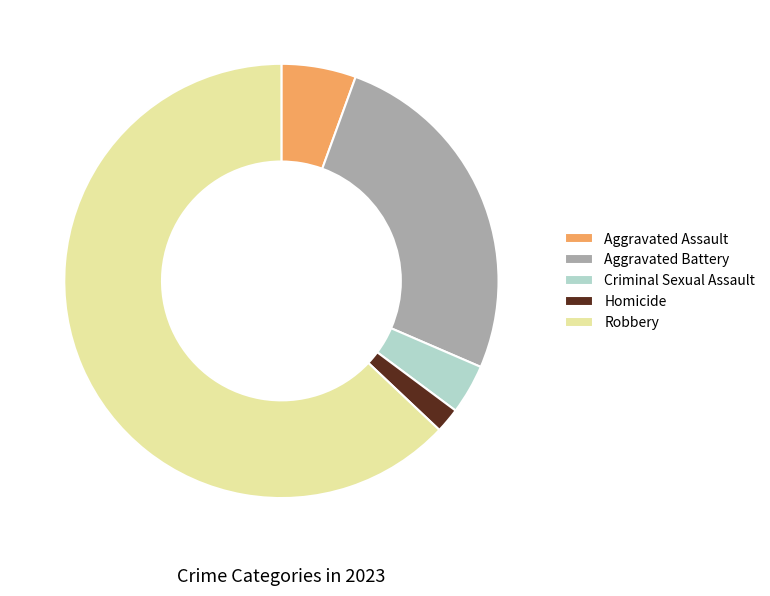

Which slice is the smallest?

Homicide